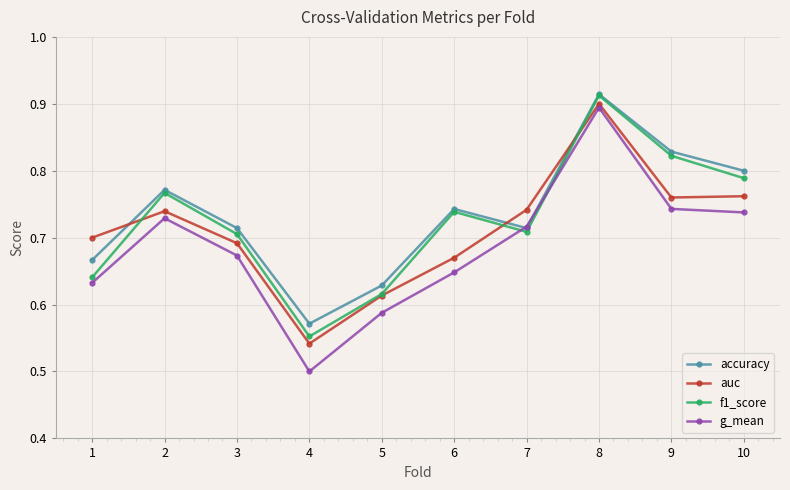

At how many categories does at least one series exceed 0?

10